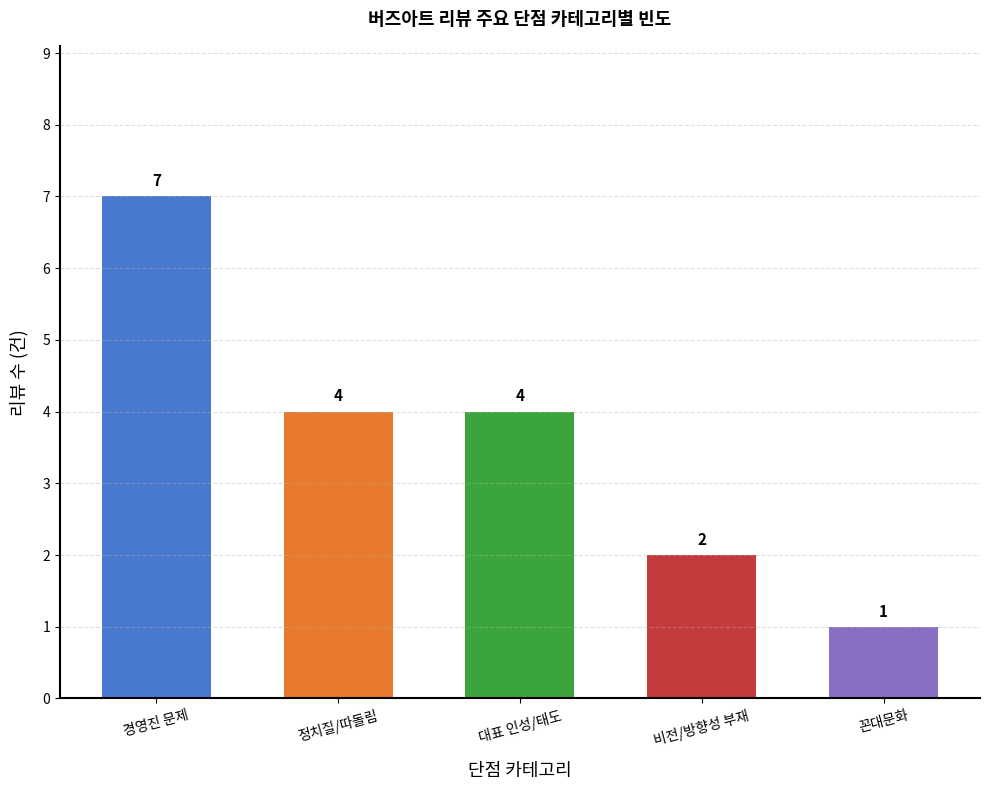

What is the greatest value displayed?

7